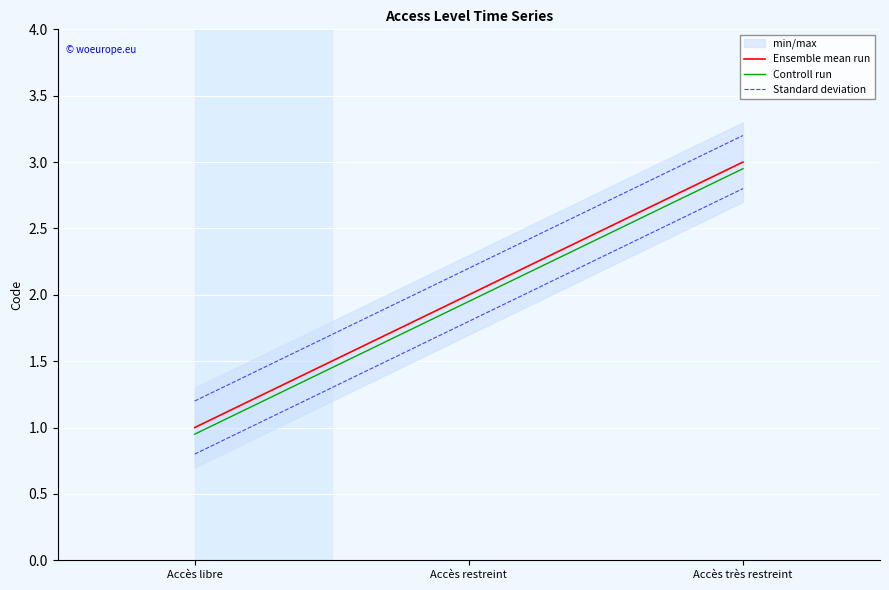

Which series has the largest total across all categories?

Standard deviation